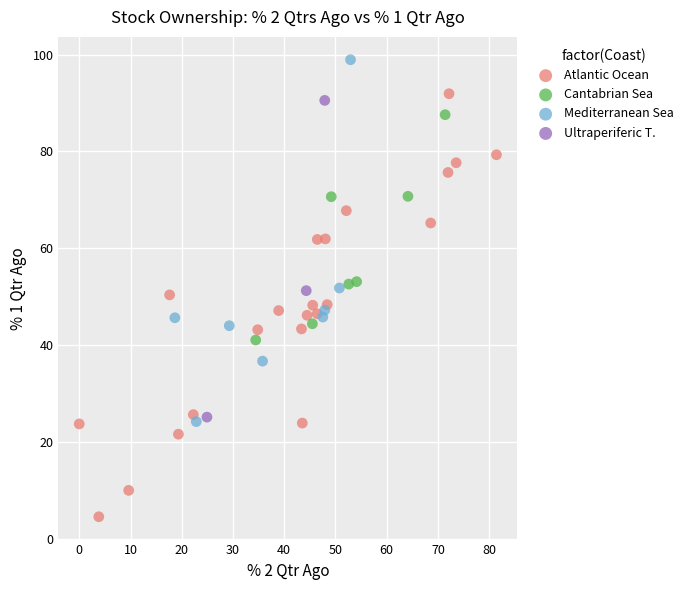

What are all the series names shown in the legend?

Atlantic Ocean, Cantabrian Sea, Mediterranean Sea, Ultraperiferic T.